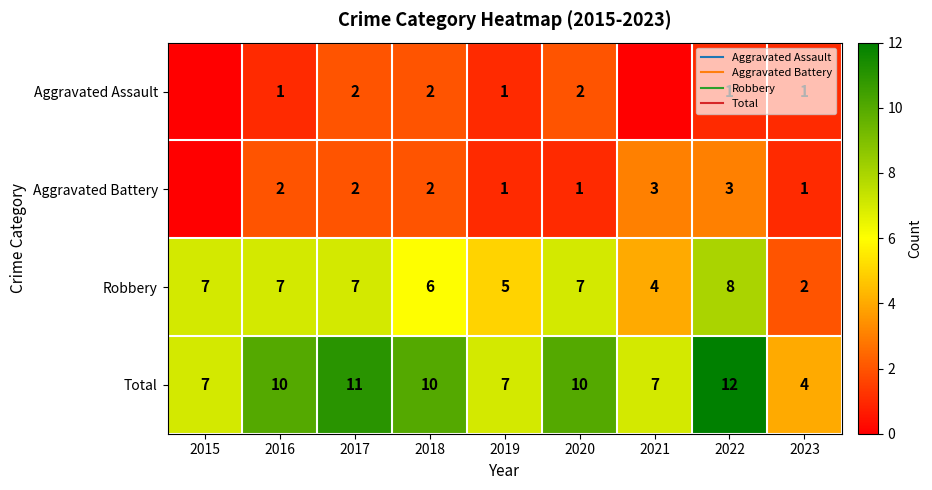

What is the difference between the maximum and minimum values in the Total series?

8